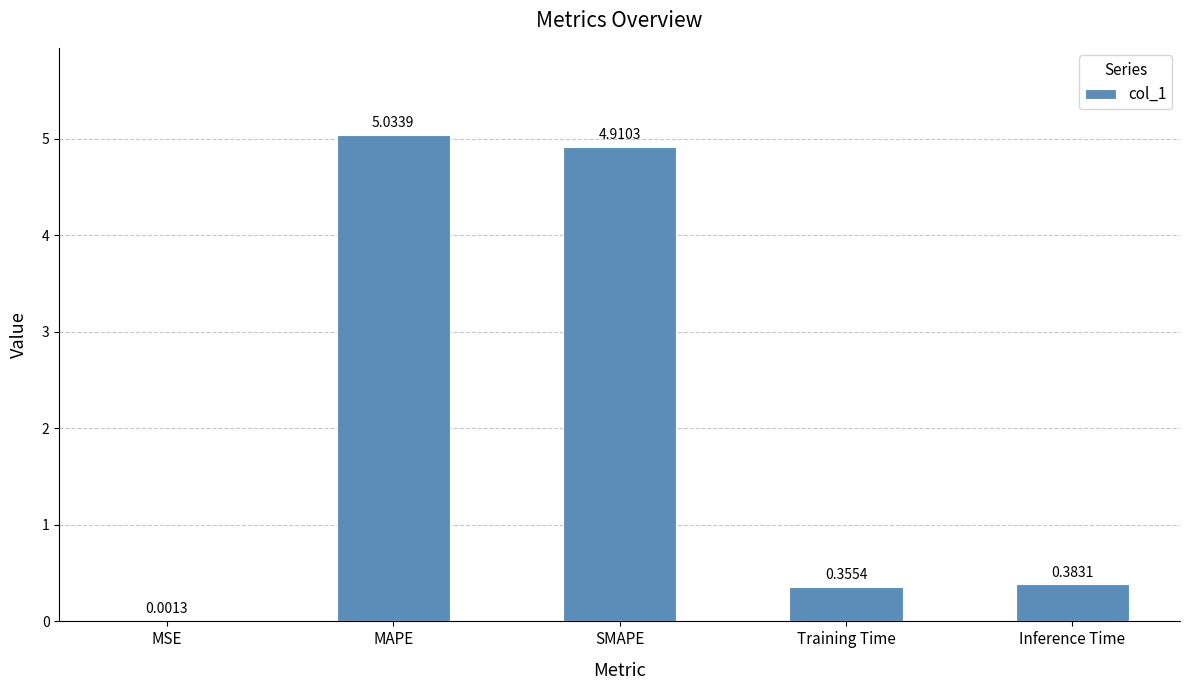

Which label corresponds to the largest value in the chart?

MAPE